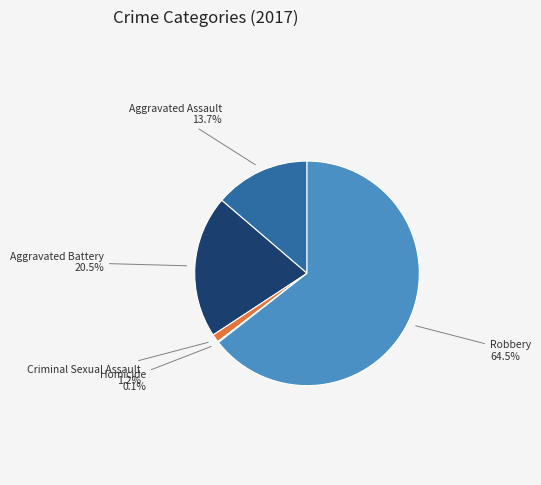

Does any single category account for the majority?

Yes